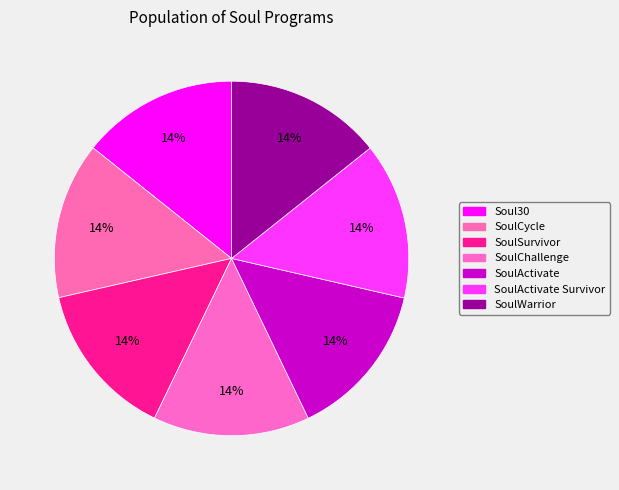

How many segments does this pie chart have?

7